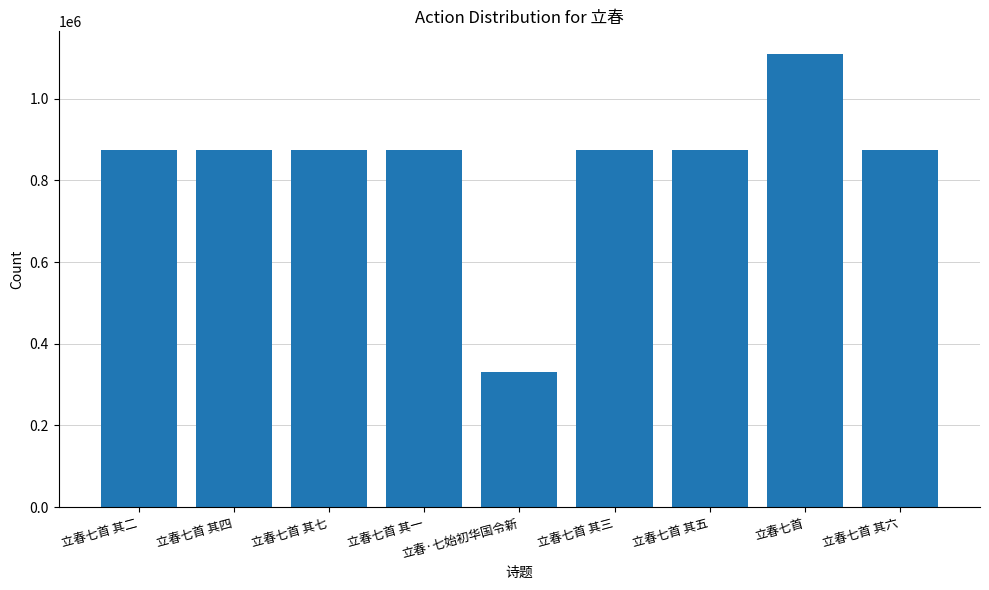

What is the maximum value shown in the chart?

1108980